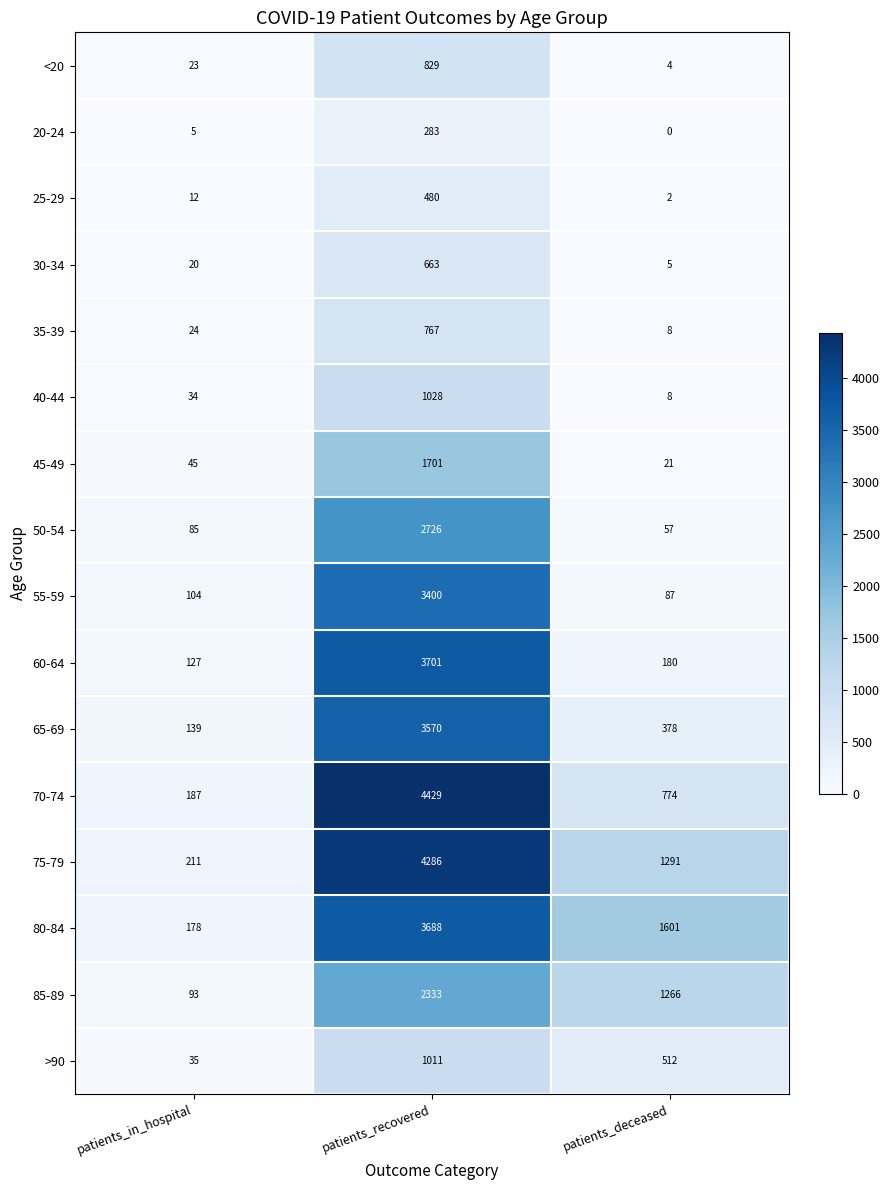

What is the difference between the 50-54 values at patients_in_hospital and patients_recovered?

2641